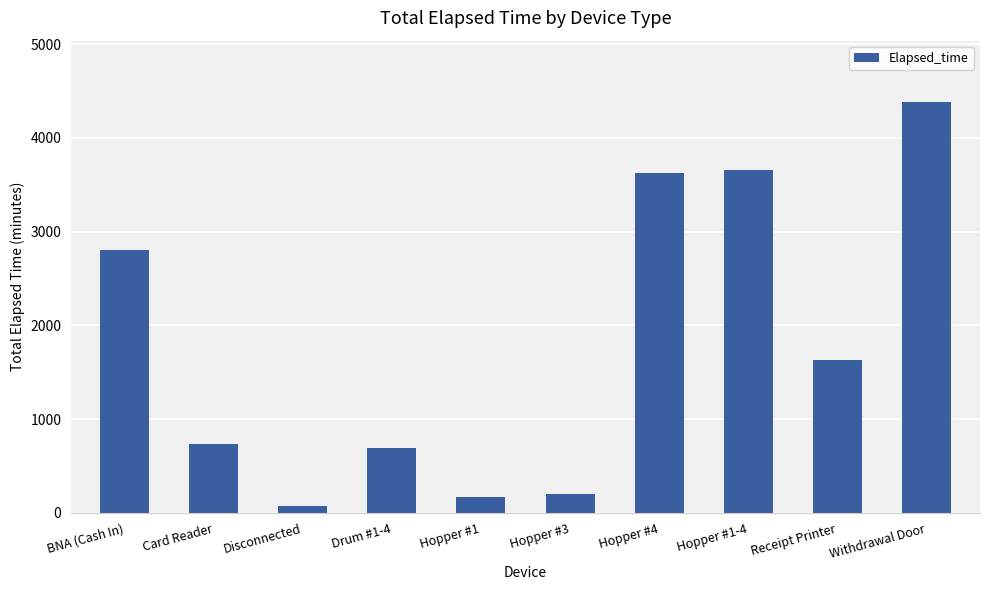

Reading left to right, extract all data points from this chart.

BNA (Cash In)=2805	Card Reader=735	Disconnected=75	Drum #1-4=690	Hopper #1=165	Hopper #3=195	Hopper #4=3630	Hopper #1-4=3660	Receipt Printer=1635	Withdrawal Door=4380